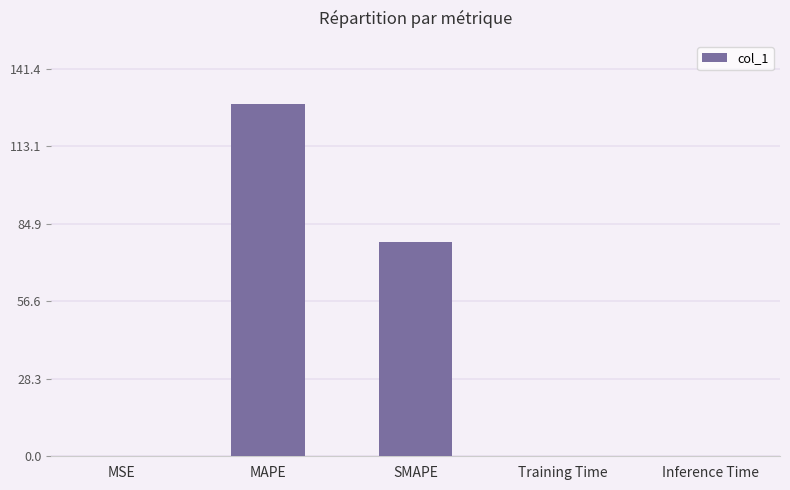

What is the greatest value displayed?

128.6